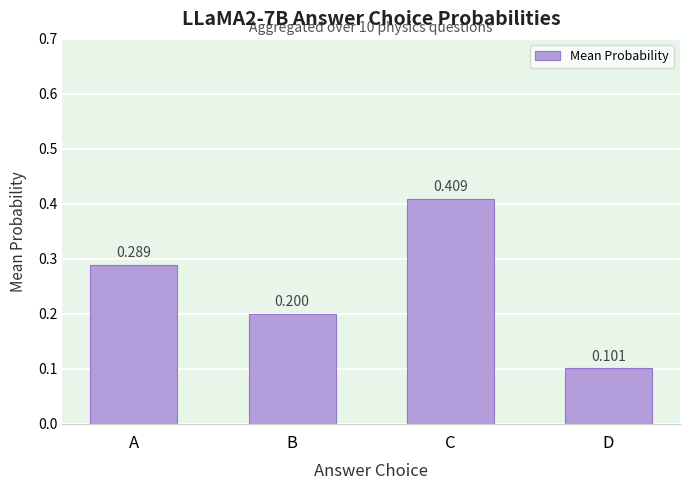

Which label corresponds to the smallest value in the chart?

D